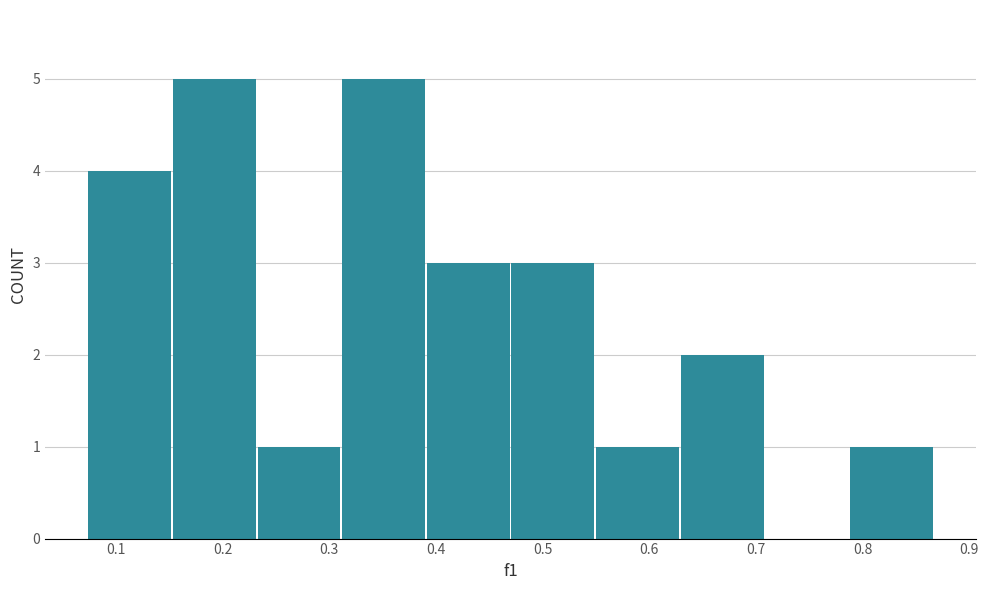

Reading left to right, list every bar in this chart as the range it spans on the x-axis followed by its height. Neither the bar edges nor the heights are printed on the chart, so give them approximately, as read against the axes.

0.07 to 0.15: 4
0.15 to 0.23: 5
0.23 to 0.31: 1
0.31 to 0.39: 5
0.39 to 0.47: 3
0.47 to 0.55: 3
0.55 to 0.63: 1
0.63 to 0.71: 2
0.71 to 0.79: 0
0.79 to 0.87: 1